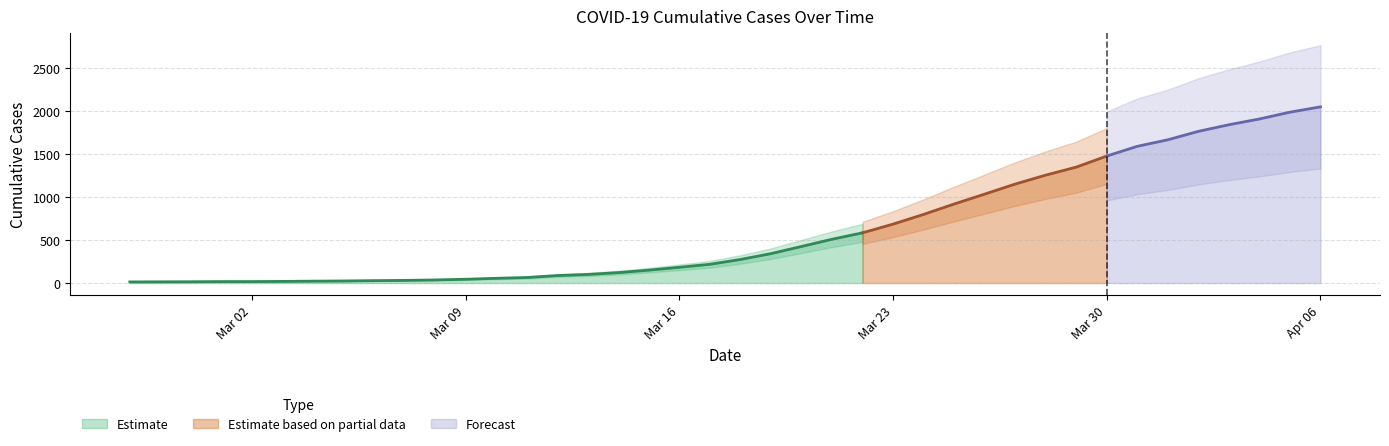

True or false: there are more than 0 points higher than both neighbors.

False